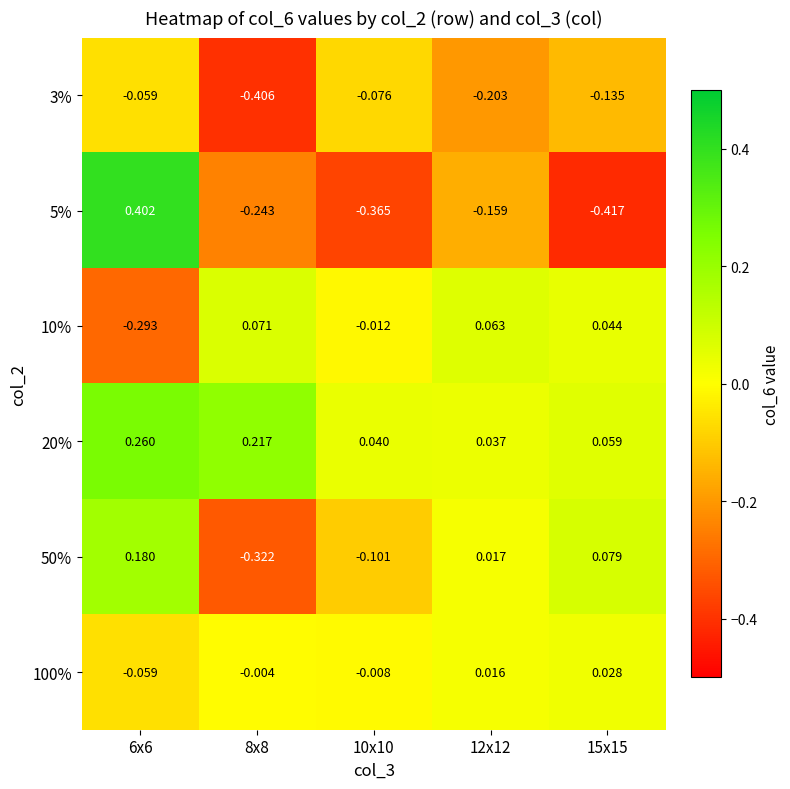

List the series in order of their peak value, lowest first.

3%, 100%, 10%, 50%, 20%, 5%